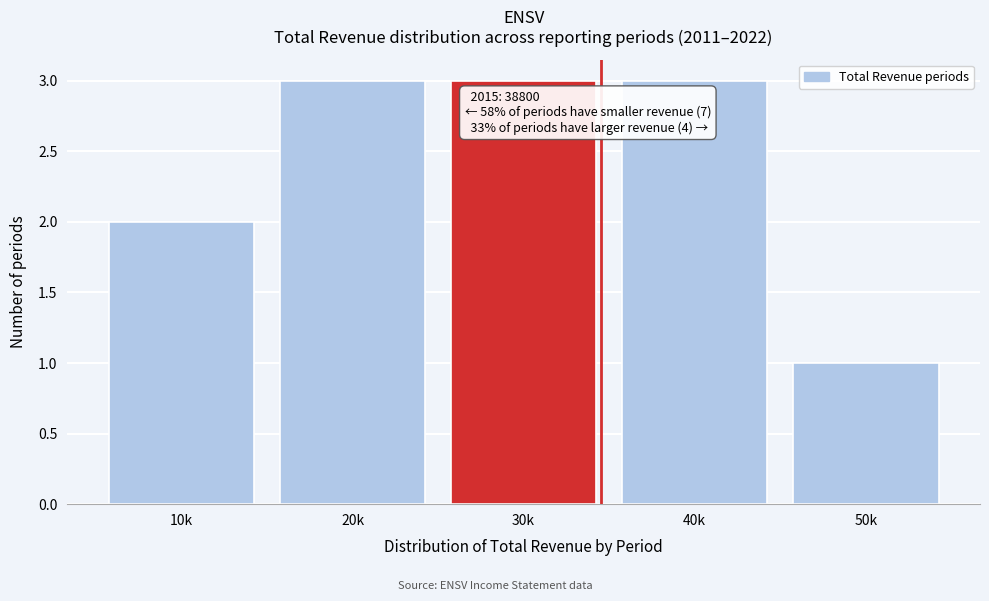

Reading left to right, transcribe all the data shown in this chart.

10k=2	20k=3	30k=3	40k=3	50k=1